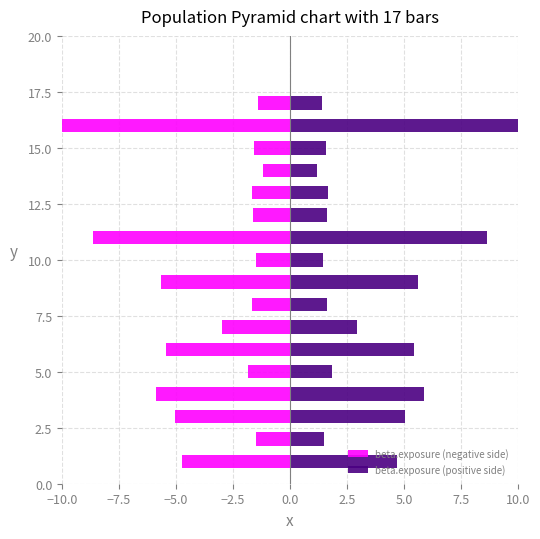

Are the bars grouped side by side (vs. stacked)?

Yes